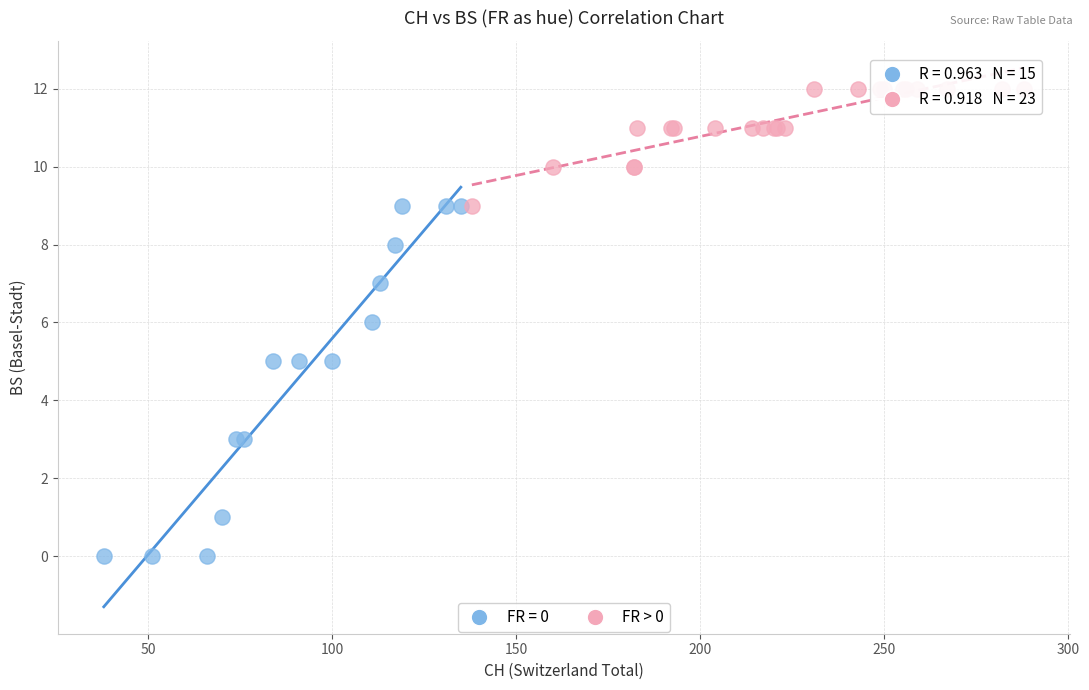

Which series contains the highest Y value?

FR > 0